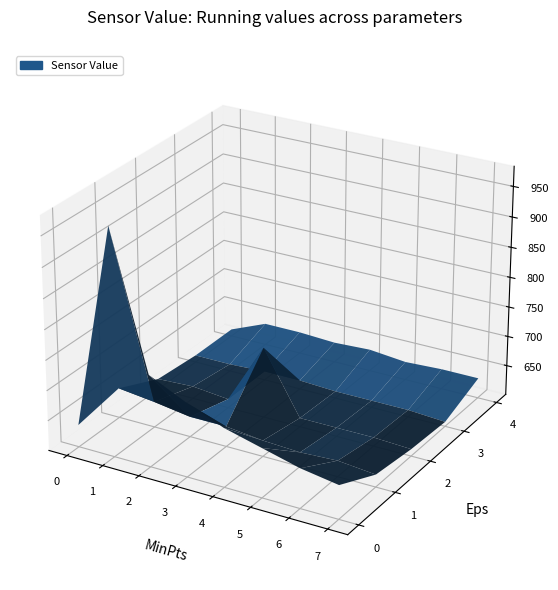

Reading left to right, what are all the values shown in this chart?

637	825	752	723	698	682	666	656	650	643	634	634	627	624	627	621	618	621	615	618	615	615	615	612	612	612	615	615	612	612	612	608	612	637	637	634	637	631	634	634